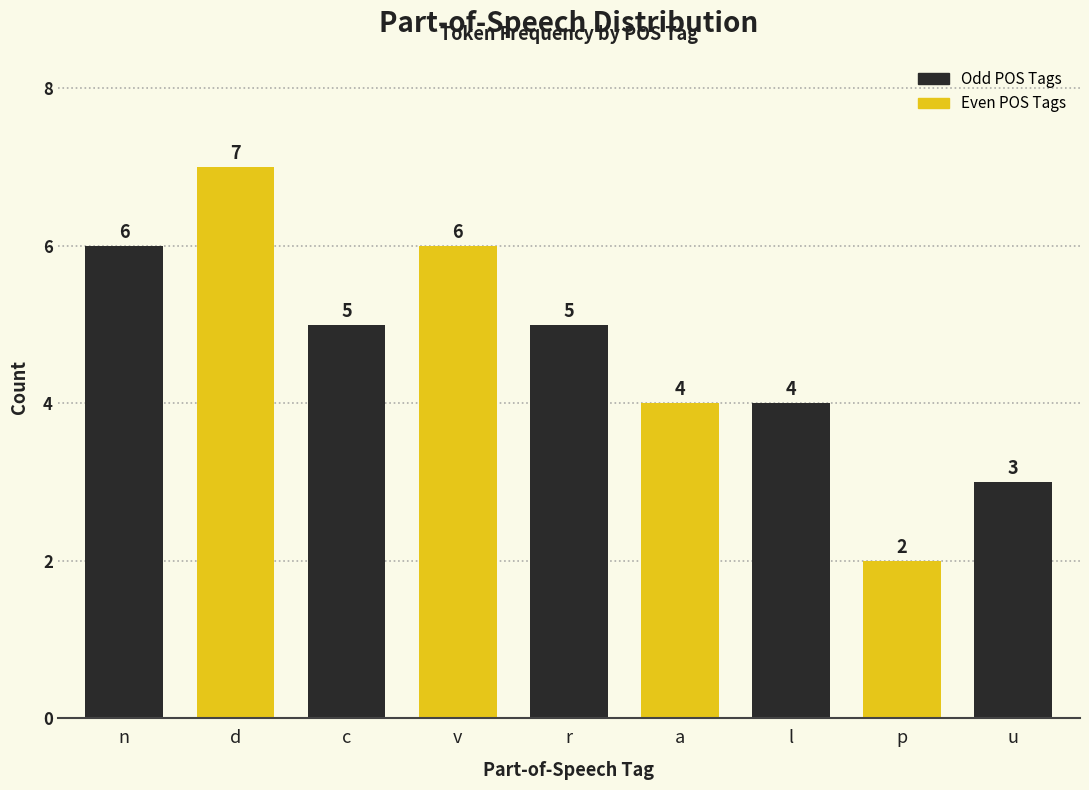

Reading right to left, extract all data points from this chart.

3	2	4	4	5	6	5	7	6